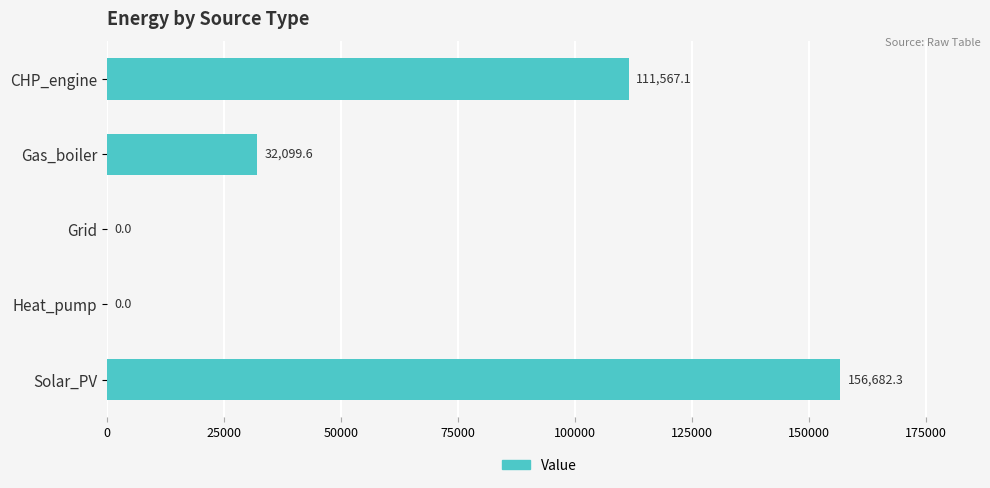

How many values exceed 32099?

3